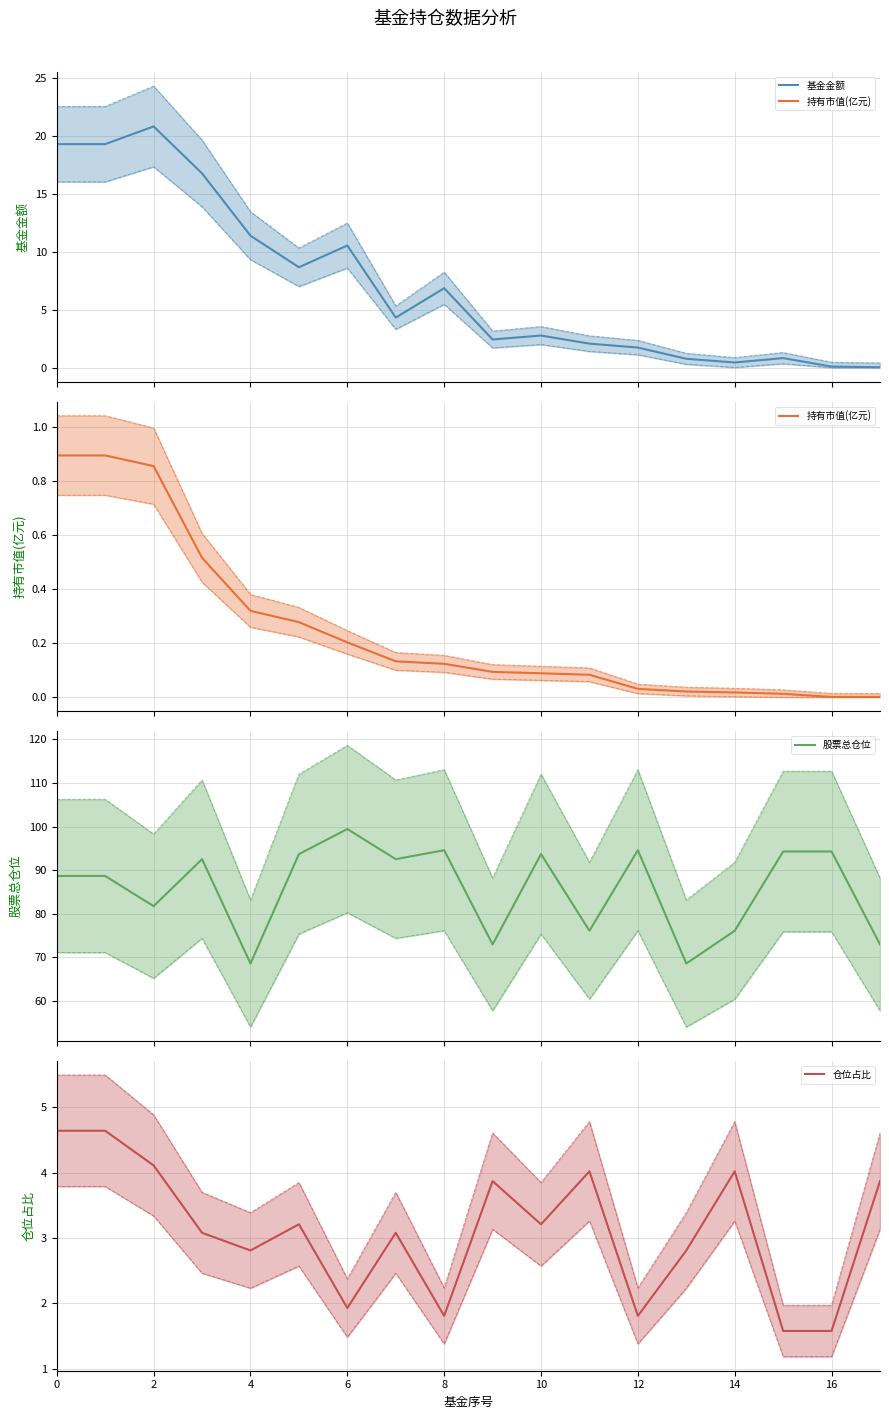

True or false: 基金金额 and 仓位占比 cross at least once.

True